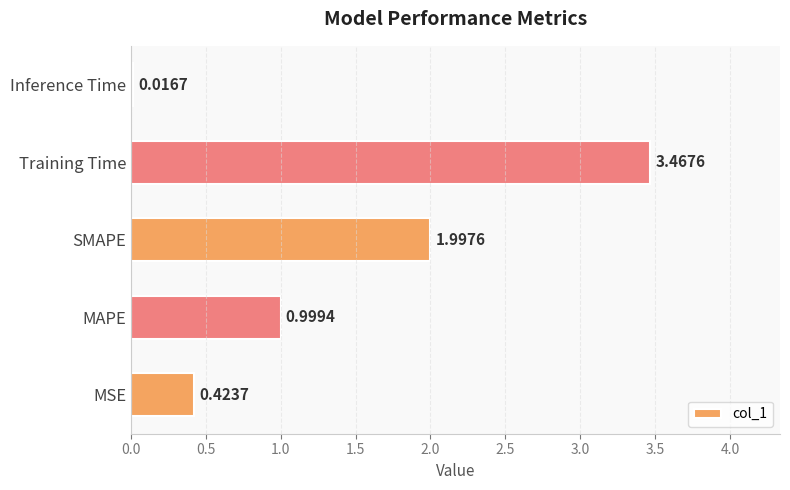

What is the difference between the second highest and minimum values?

2.0